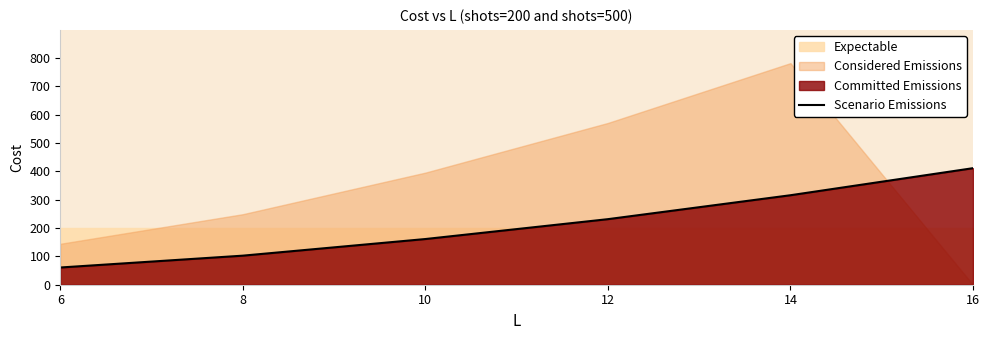

Reading left to right, transcribe all the data shown in this chart.

60.7	102.5	161.1	231.2	315.6	411.0